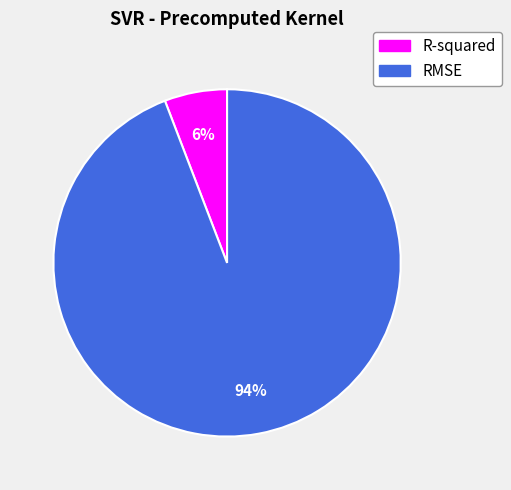

Does any single category account for the majority?

Yes